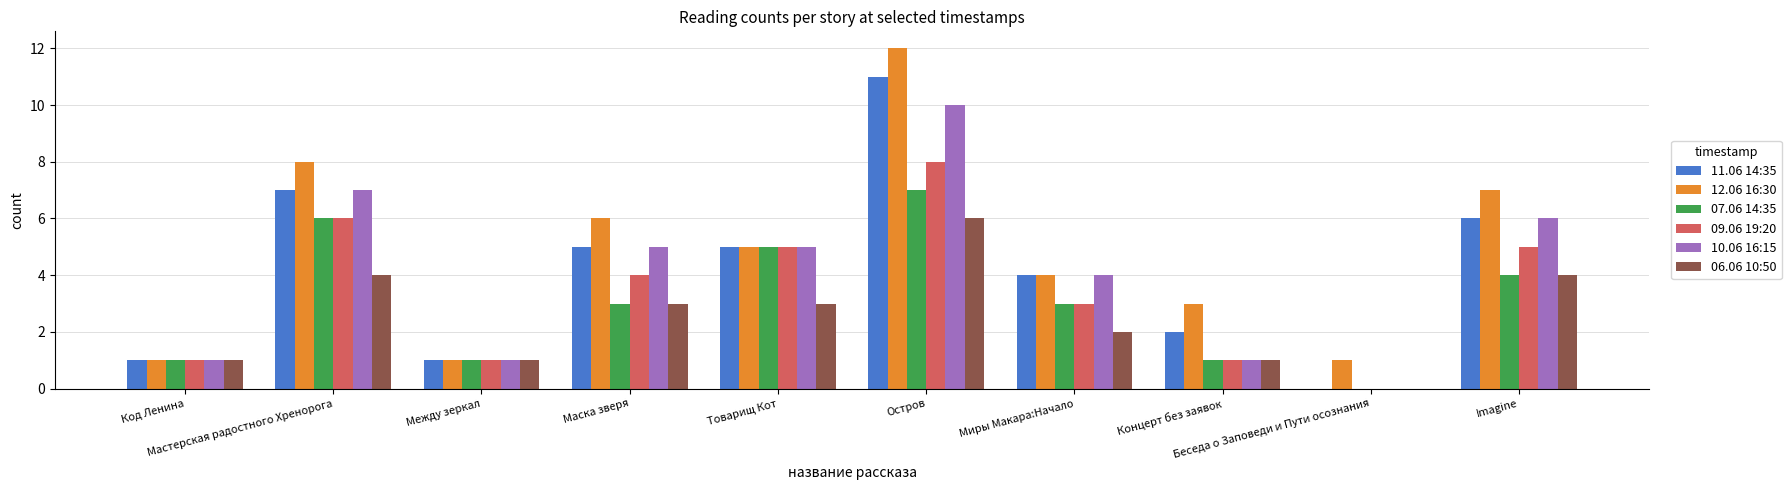

The value of 07.06 14:35 at Мастерская радостного Хренорога is 6. True or false?

True